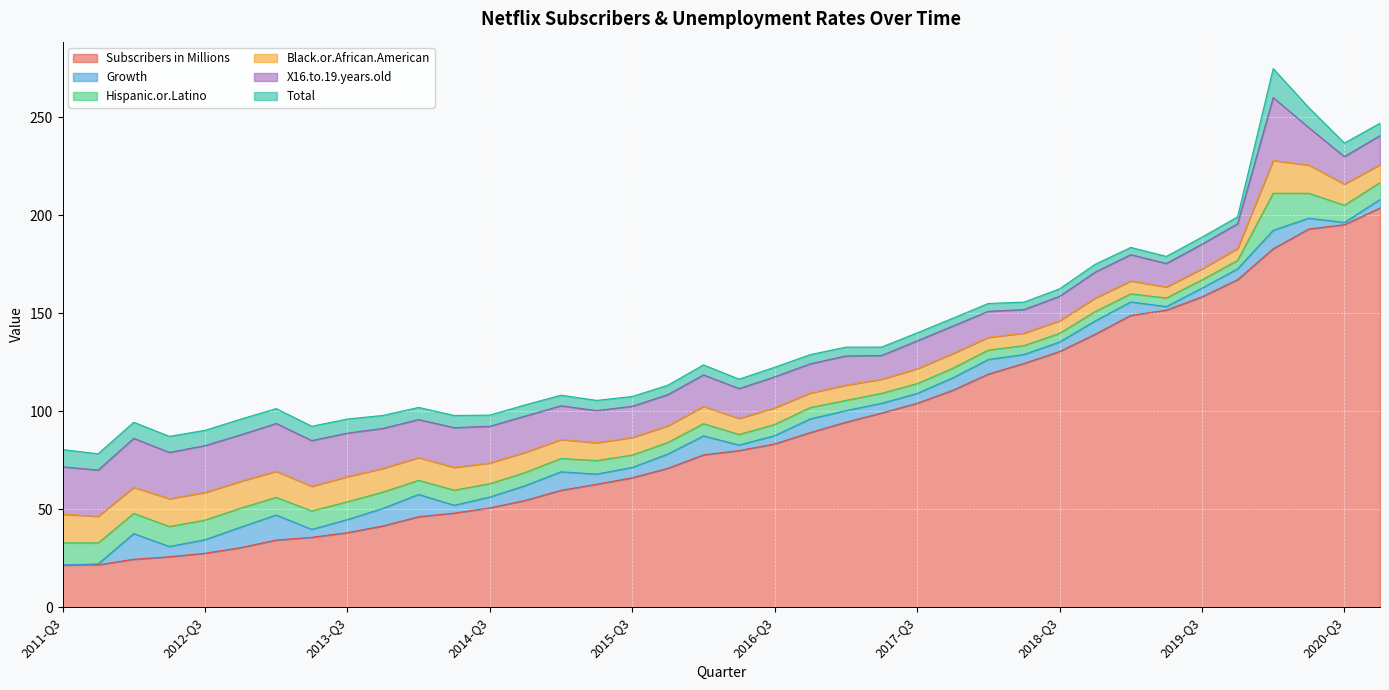

What is the average value of the X16.to.19.years.old series?

17.8